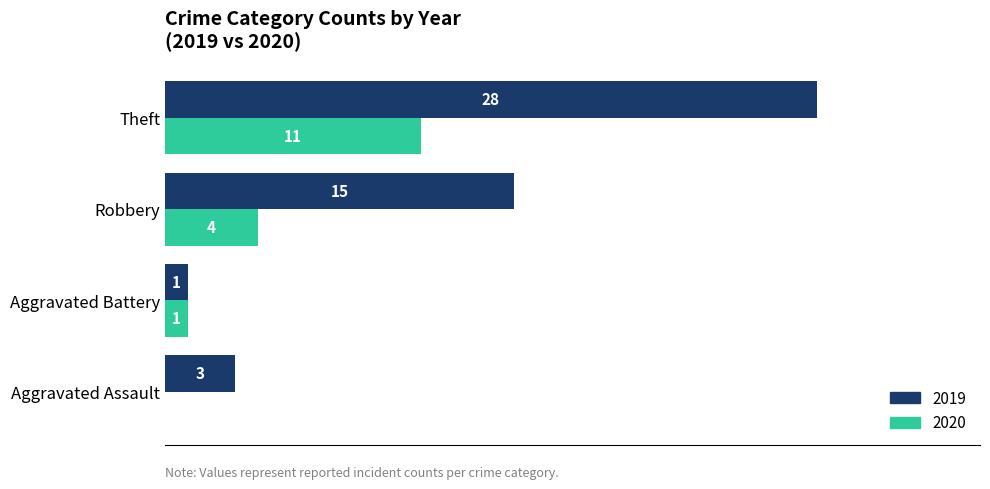

Is the value of 2019 at Aggravated Assault greater than the value of 2020 at Aggravated Battery?

Yes